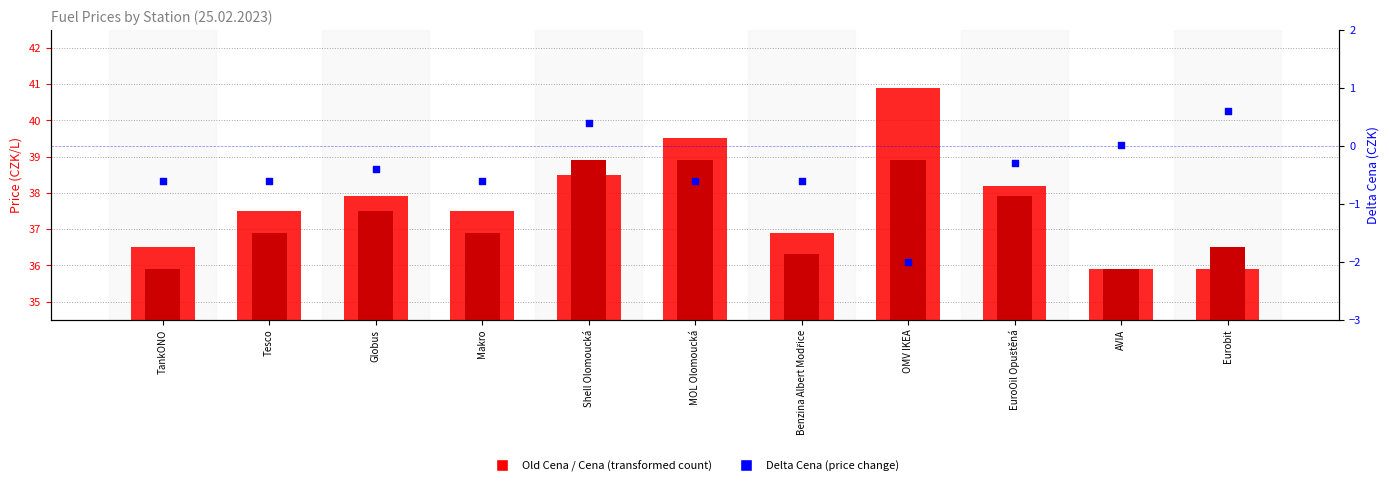

Which series reaches the maximum Y coordinate?

Old Cena